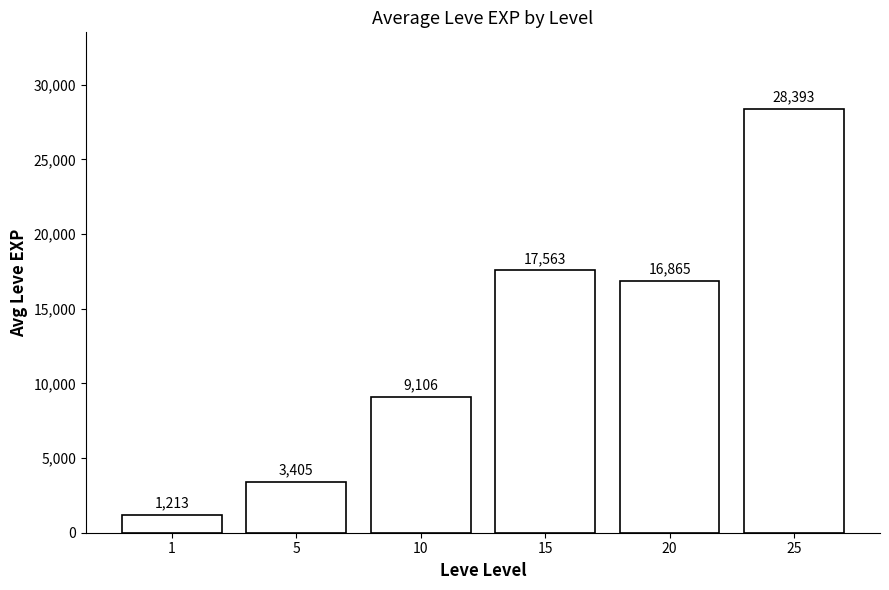

List the labels in order of value, smallest first.

1, 5, 10, 20, 15, 25